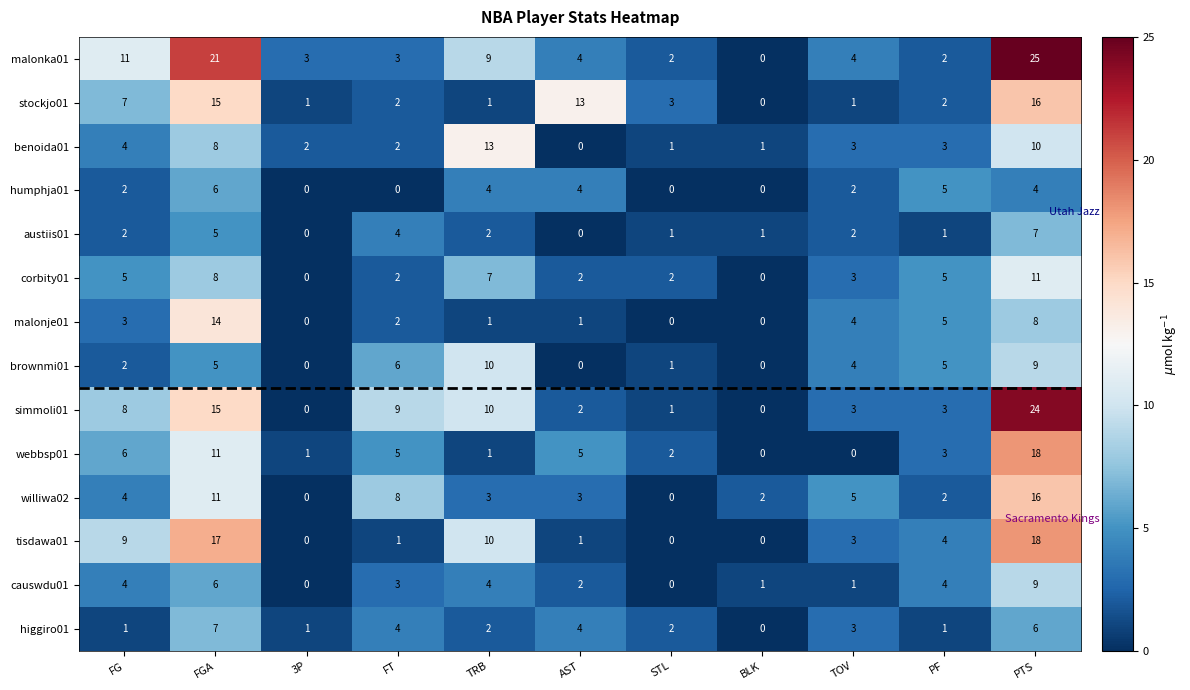

How many series are shown in this chart?

14